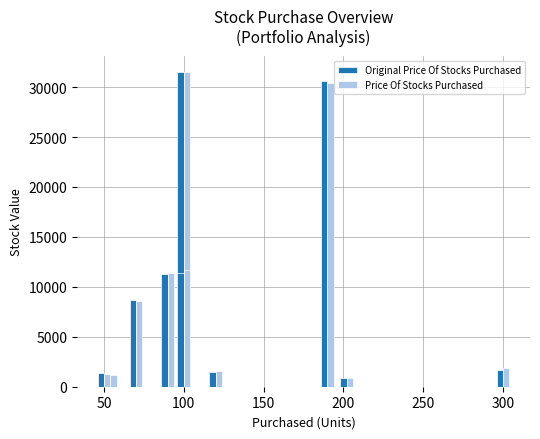

True or false: Price Of Stocks Purchased has a value of 637.8 at 200.

False